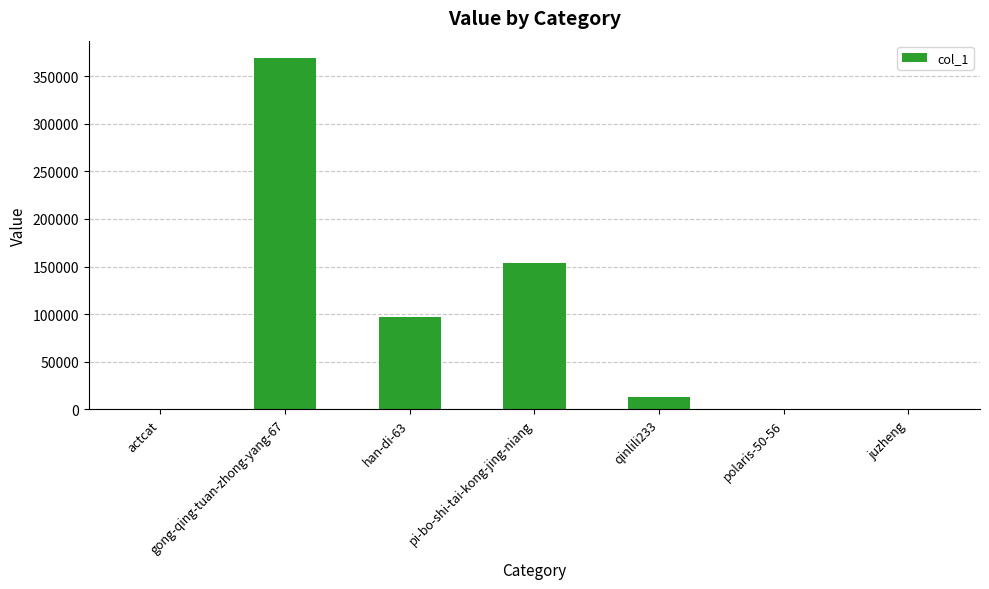

Between pi-bo-shi-tai-kong-jing-niang and polaris-50-56, which is larger?

pi-bo-shi-tai-kong-jing-niang